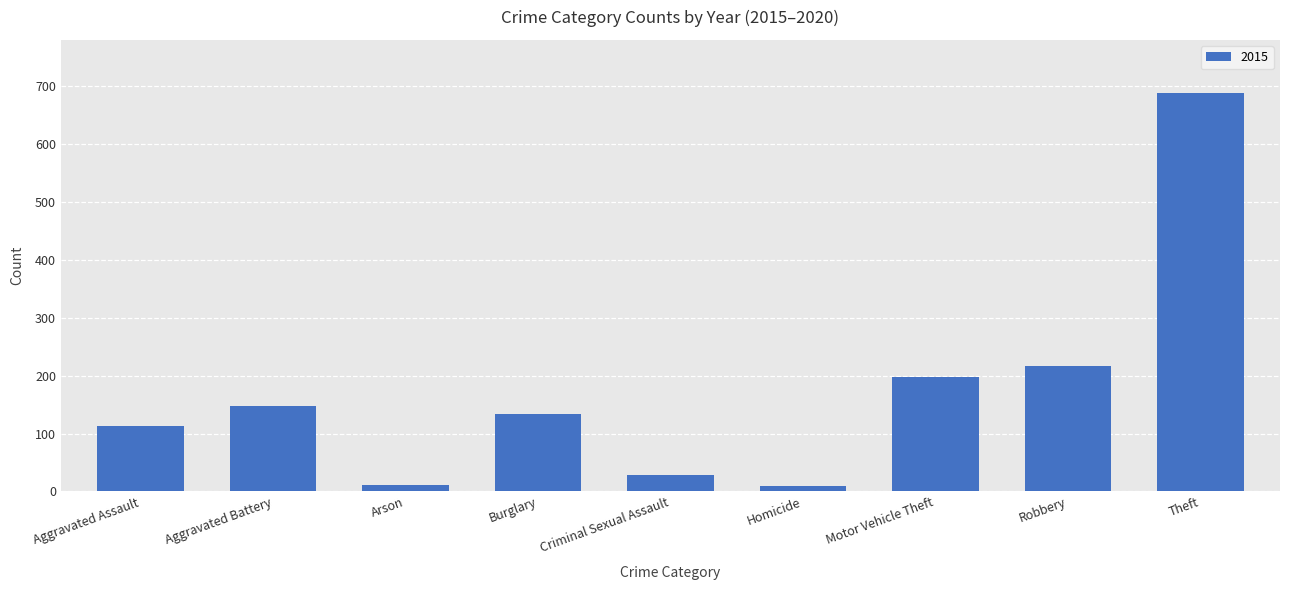

Are the bars horizontal?

No